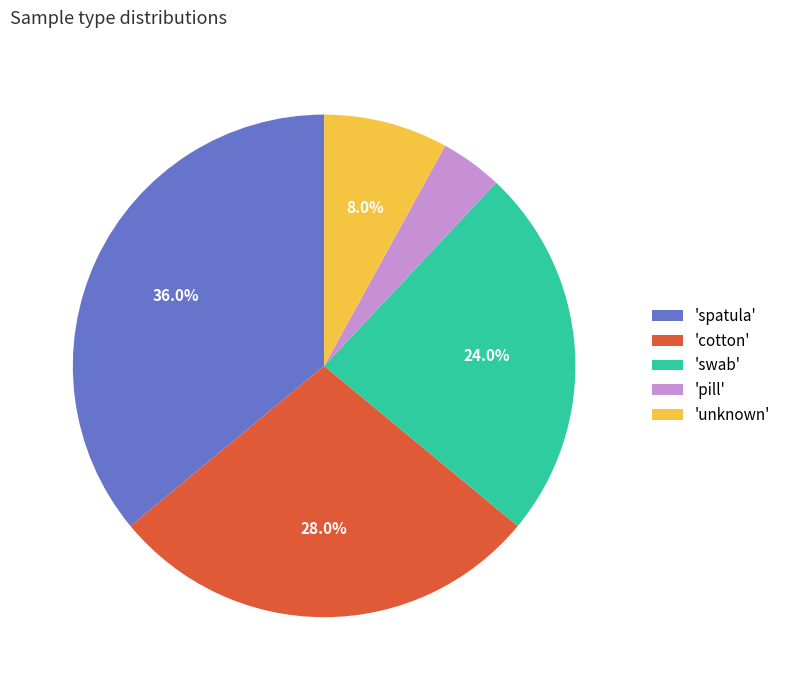

What is the total percentage of 'swab' and 'spatula'?

60.0%